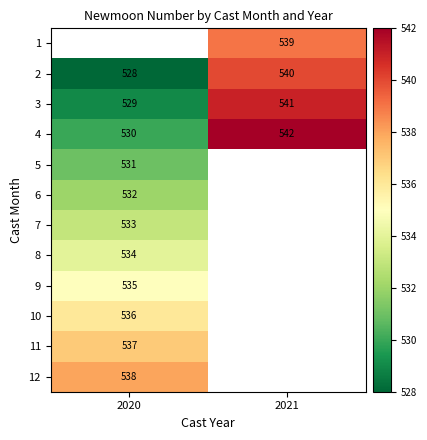

At which label does 2 reach its minimum?

2020